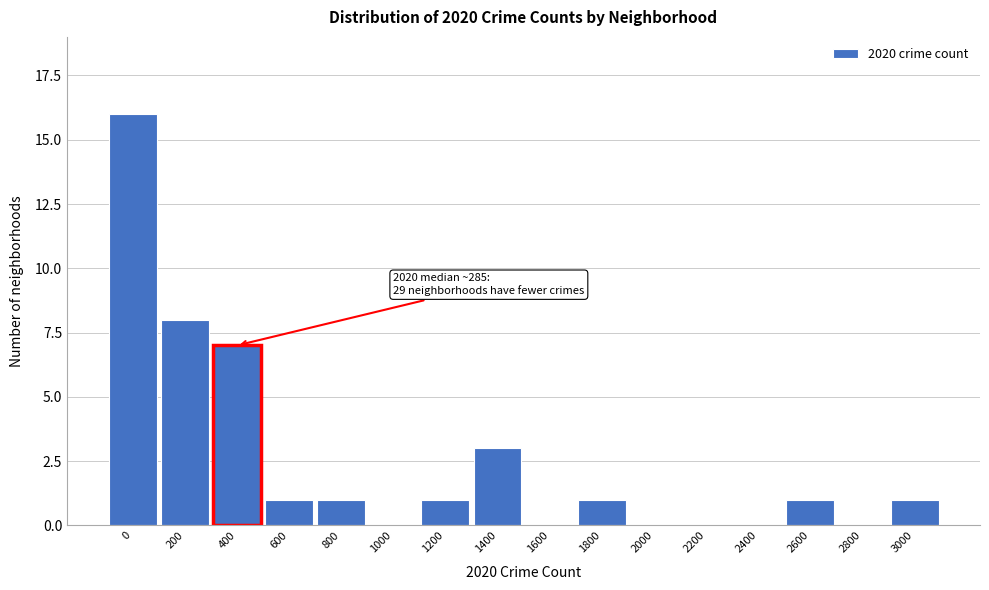

Reading left to right, what are all the values shown in this chart?

0=16	200=8	400=7	600=1	800=1	1000=0	1200=1	1400=3	1600=0	1800=1	2000=0	2200=0	2400=0	2600=1	2800=0	3000=1